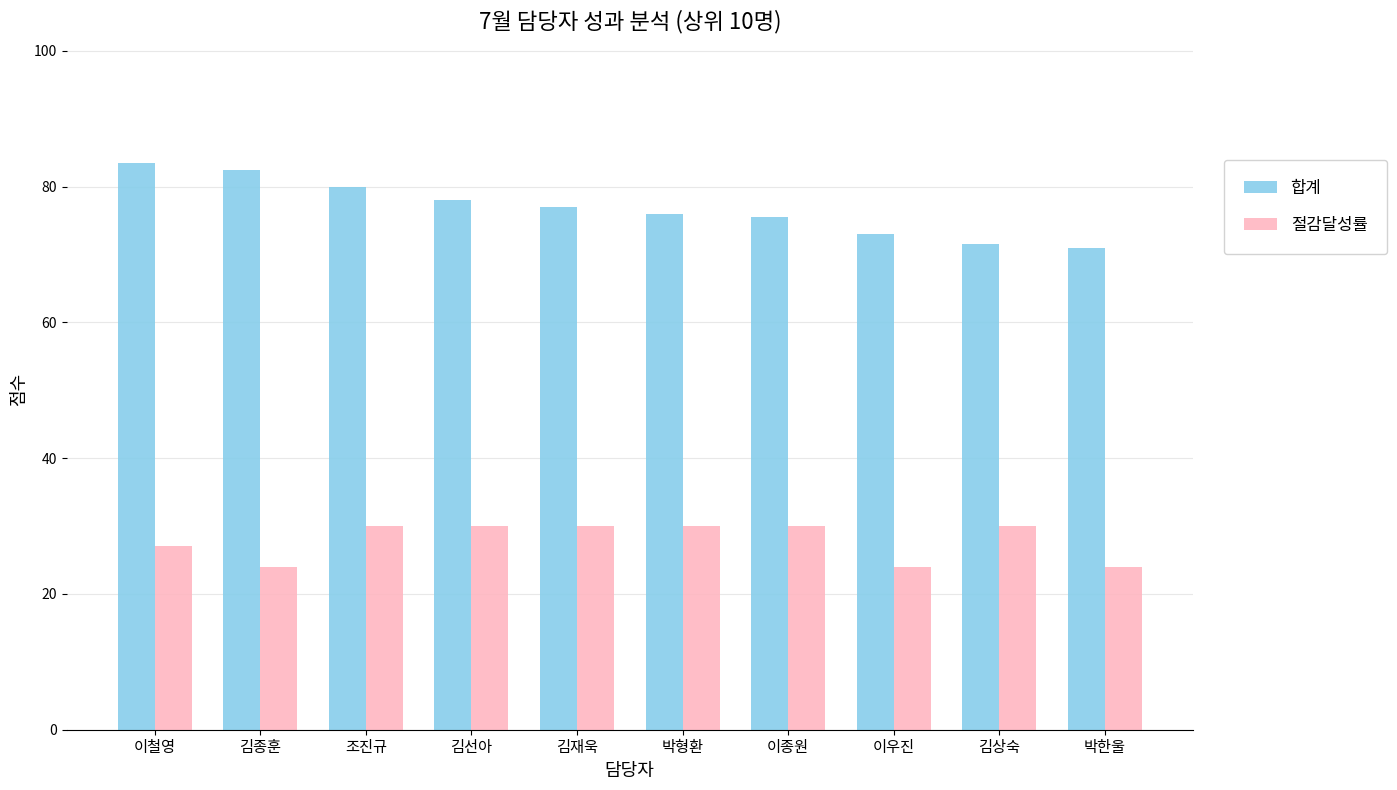

What is the average value of the 합계 series?

76.8